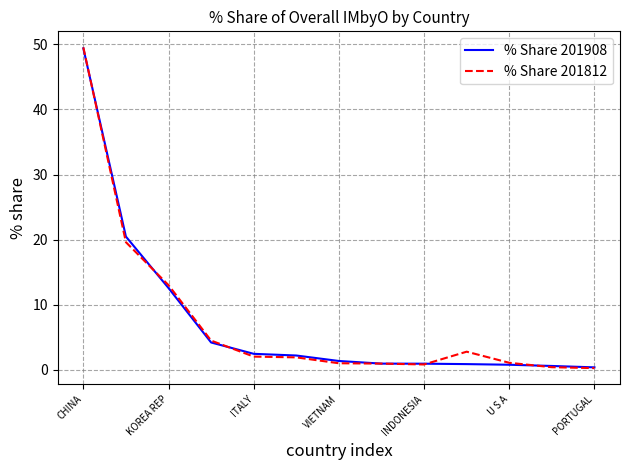

What is the sum of all % Share 201908 values?

97.3